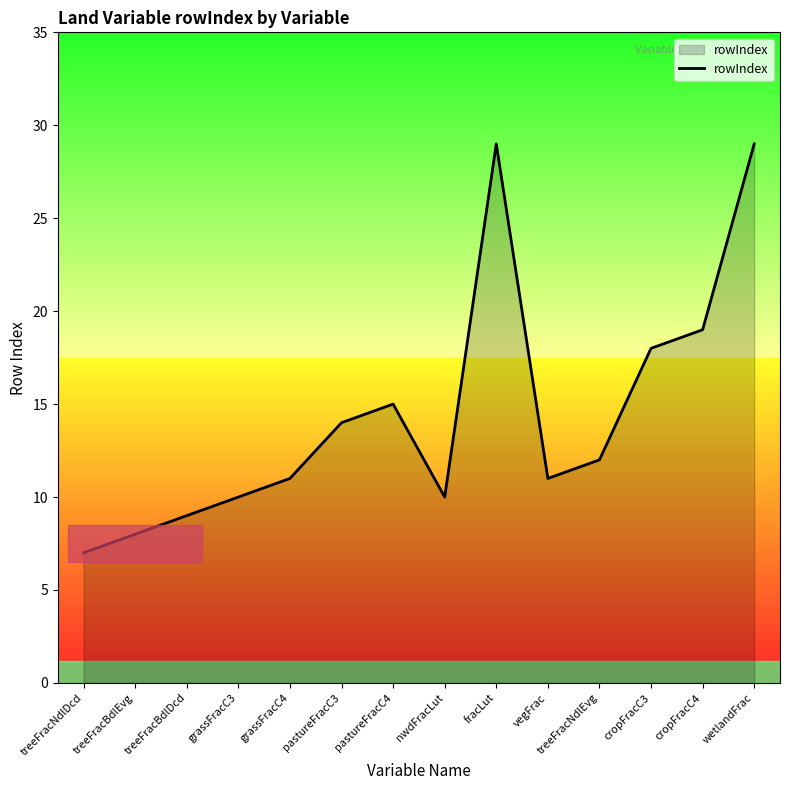

At which category does the data reach its first local peak?

pastureFracC4